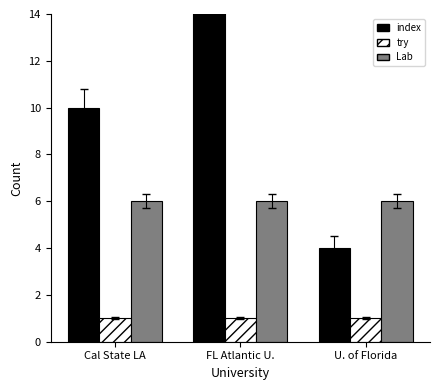

What is the smallest value displayed?

1